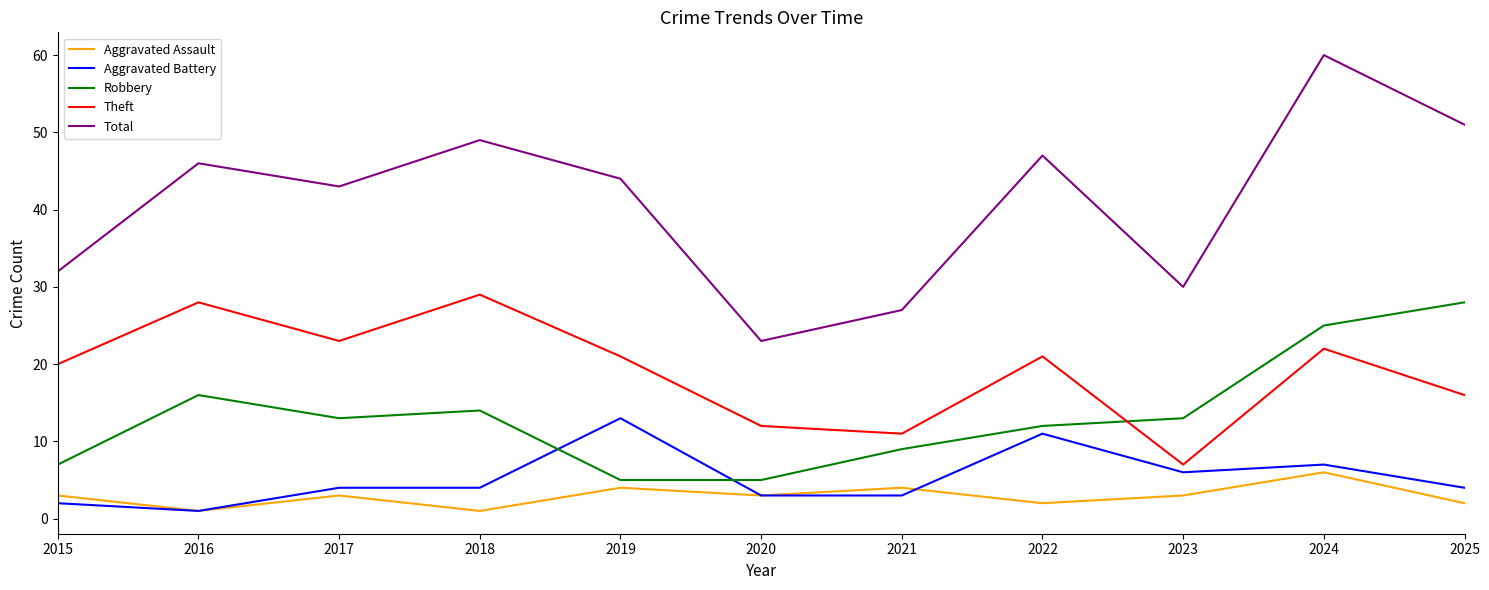

Which series has the widest spread of values?

Total